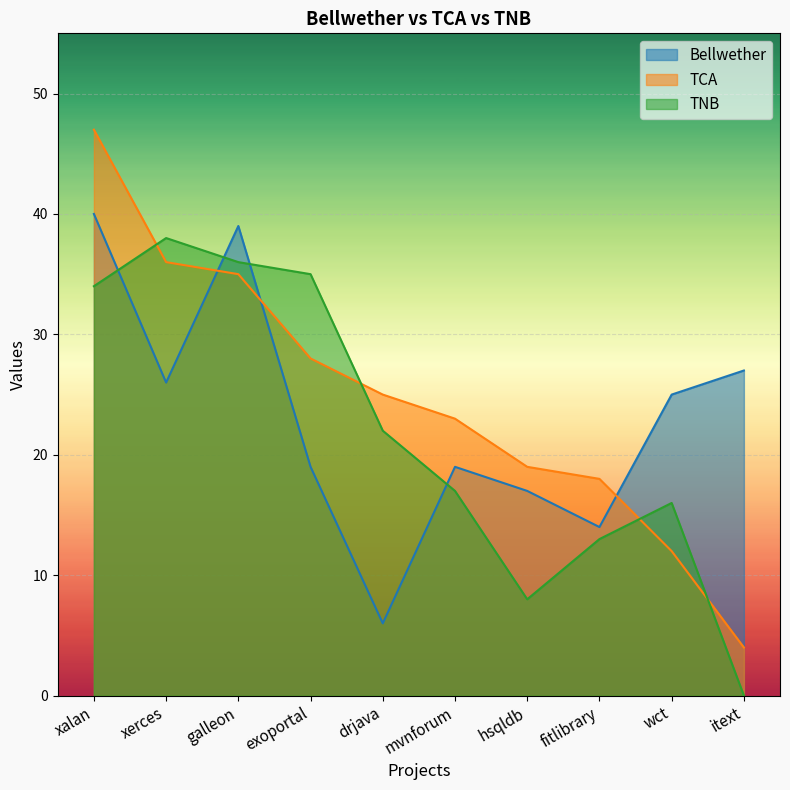

What is the sum of all Bellwether values?

232